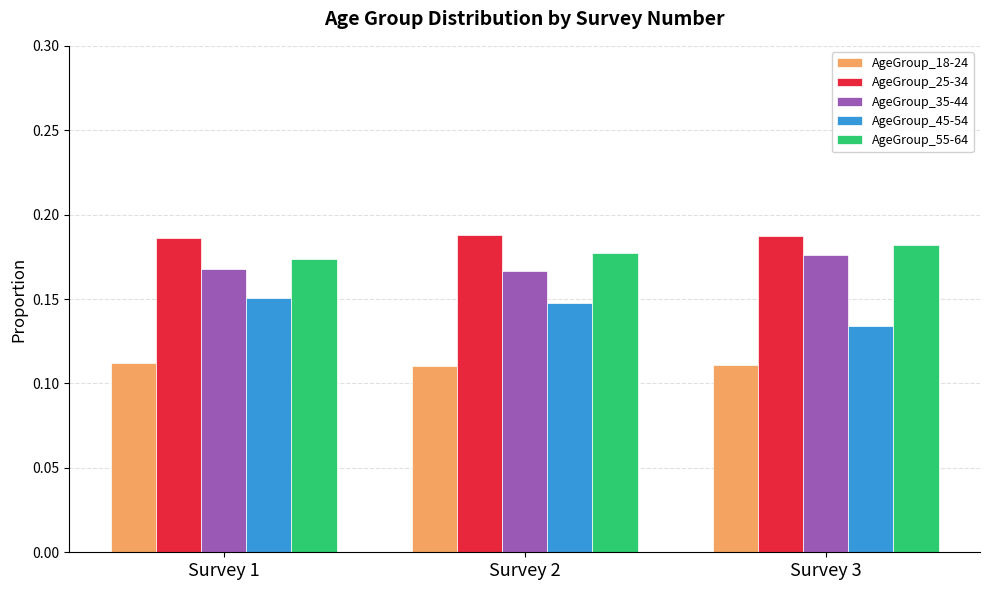

How many AgeGroup_18-24 values are between 0 and 1?

3